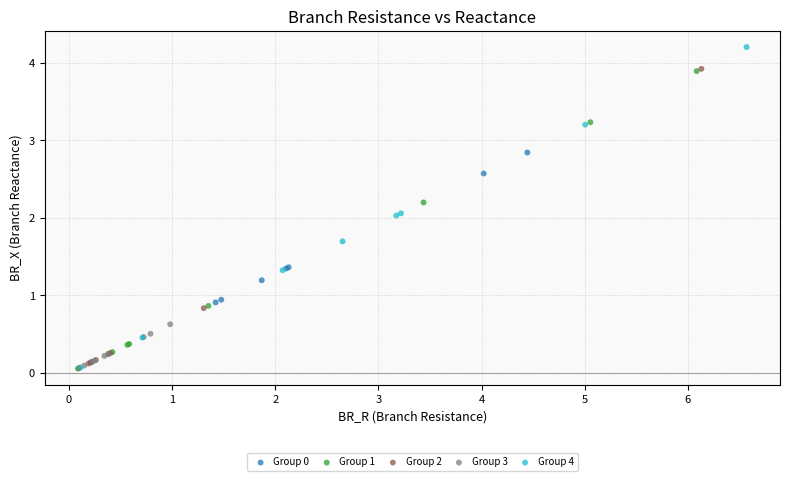

Which series contains the highest Y value?

Group 4